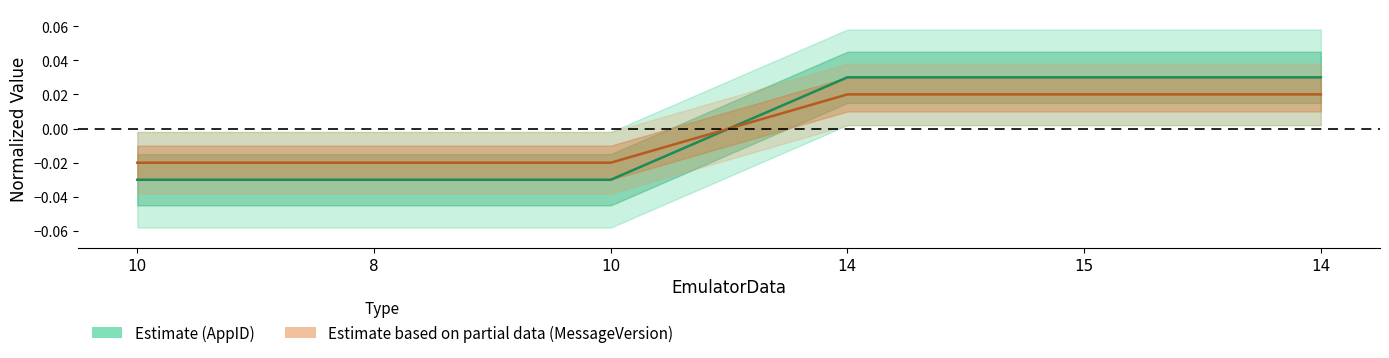

How many AppID values are between 0 and 1?

3